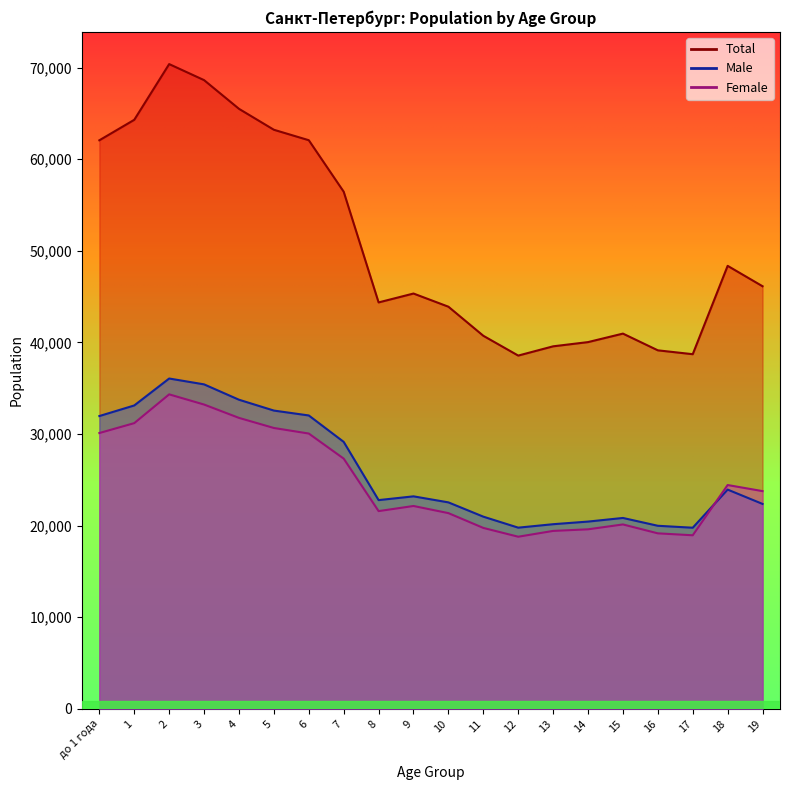

Is the value of Total at 13 greater than the value of Female at 1?

Yes